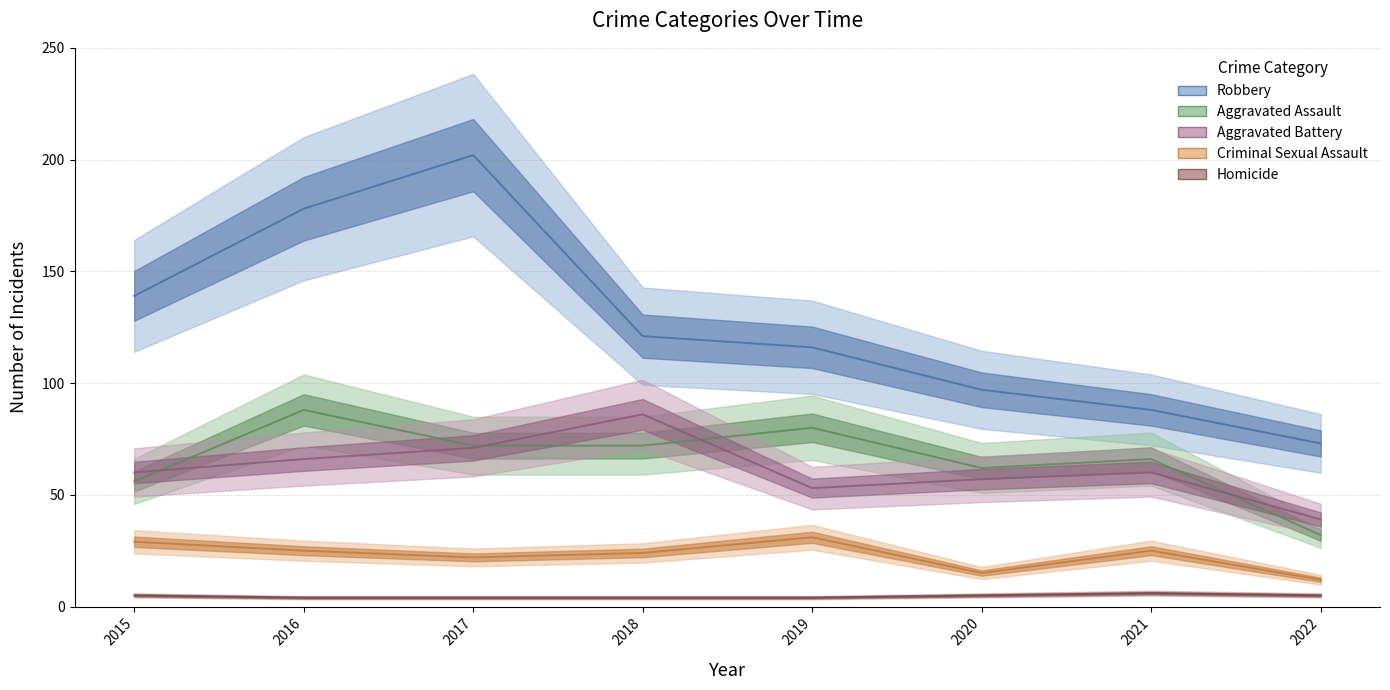

At how many categories does at least one series exceed 152?

2